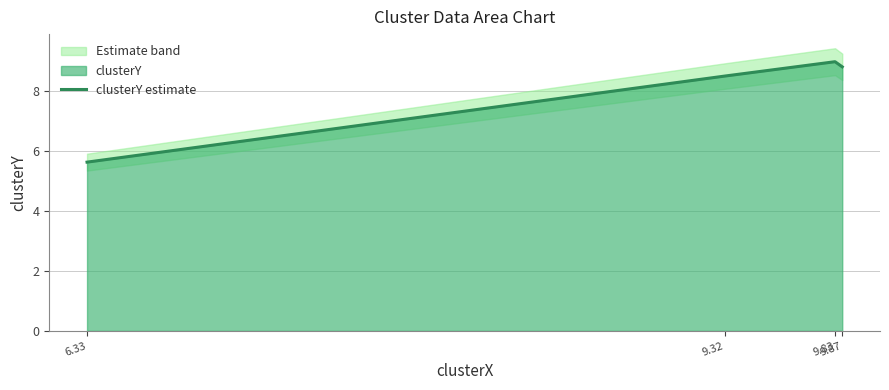

What is the sum of all values?

31.9